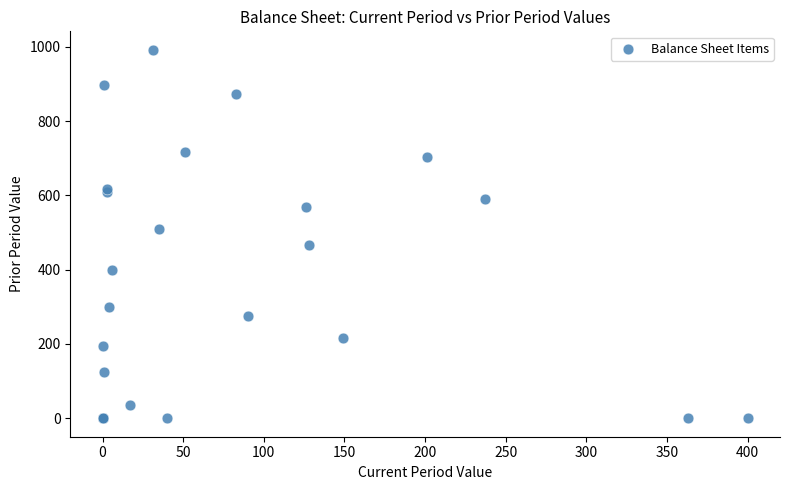

What Y value in the scatter plot is closest to 496?

509